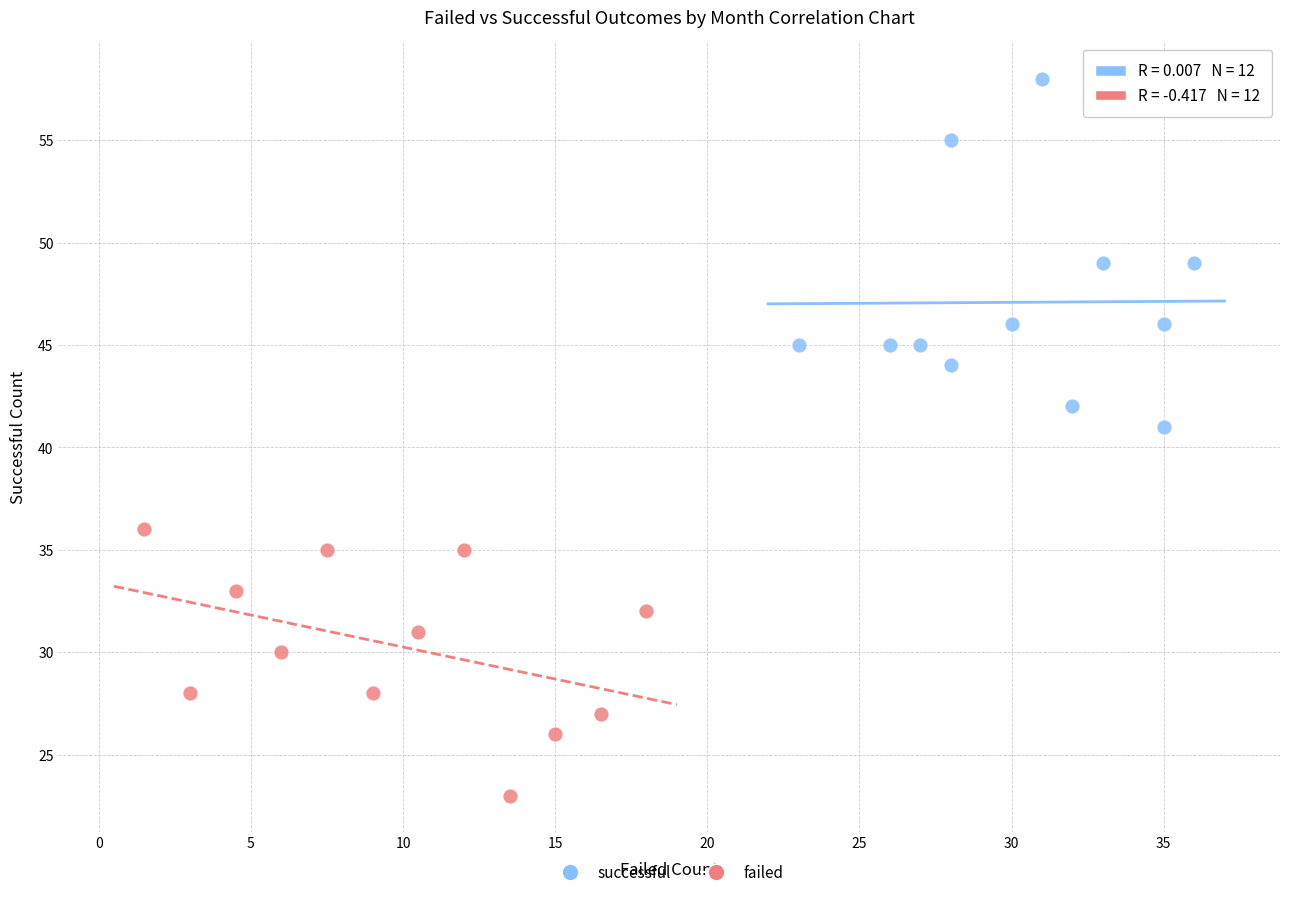

Which series reaches the minimum Y coordinate?

failed